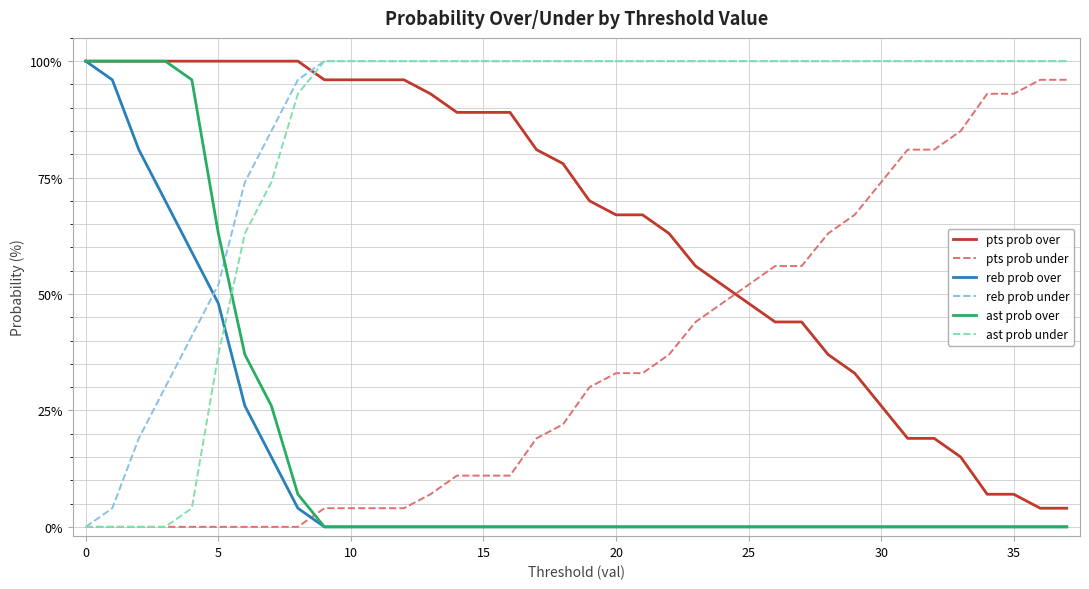

True or false: ast prob under and pts prob over cross at least once.

True